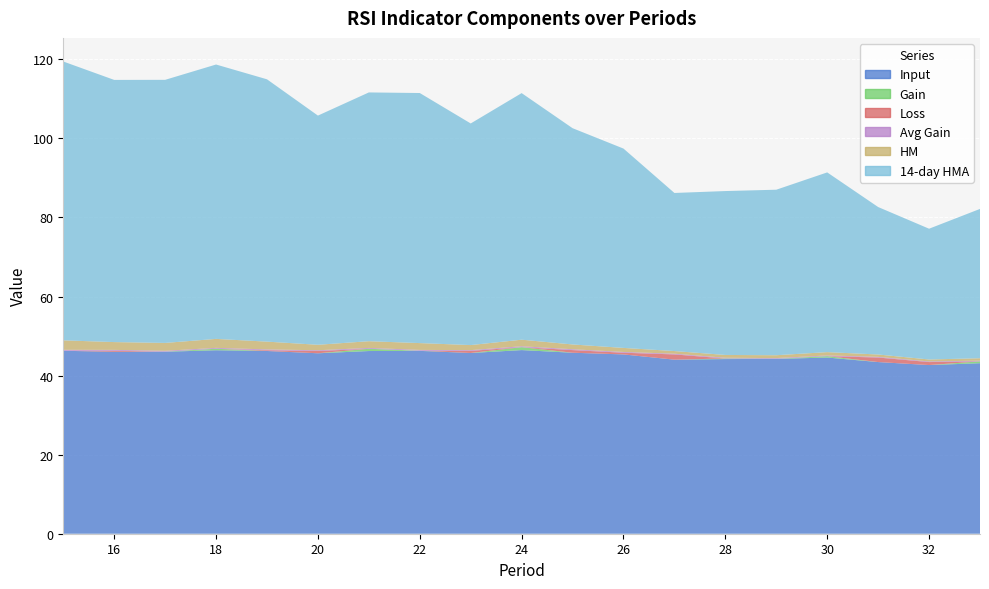

Reading right to left, what are all the values shown in this chart?

Input: 33=43.1	32=42.7	31=43.4	30=44.6	29=44.2	28=44.2	27=44.0	26=45.4	25=45.8	24=46.5	23=45.7	22=46.3	21=46.2	20=45.6	19=46.2	18=46.4	17=46.0	16=46.0	15=46.3
Gain: 33=0.5	32=0.0	31=0.0	30=0.3	29=0.0	28=0.1	27=0.0	26=0.0	25=0.0	24=0.7	23=0.0	22=0.0	21=0.6	20=0.0	19=0.0	18=0.4	17=0.0	16=0.0	15=0.0
Loss: 33=0.0	32=0.8	31=1.1	30=0.0	29=0.0	28=0.0	27=1.3	26=0.4	25=0.7	24=0.0	23=0.5	22=0.0	21=0.0	20=0.6	19=0.2	18=0.0	17=0.0	16=0.3	15=0.0
Avg Gain: 33=0.2	32=0.2	31=0.2	30=0.2	29=0.2	28=0.2	27=0.2	26=0.2	25=0.2	24=0.2	23=0.2	22=0.2	21=0.2	20=0.2	19=0.2	18=0.2	17=0.2	16=0.2	15=0.2
HM: 33=0.6	32=0.5	31=0.6	30=0.8	29=0.7	28=0.7	27=0.7	26=1.0	25=1.2	24=1.7	23=1.3	22=1.7	21=1.7	20=1.4	19=2.0	18=2.3	17=2.0	16=2.0	15=2.4
14-day HMA: 33=37.8	32=33.1	31=37.3	30=45.5	29=41.9	28=41.5	27=40.0	26=50.4	25=54.7	24=62.4	23=56.1	22=63.3	21=62.9	20=58.0	19=66.4	18=69.4	17=66.5	16=66.3	15=70.5